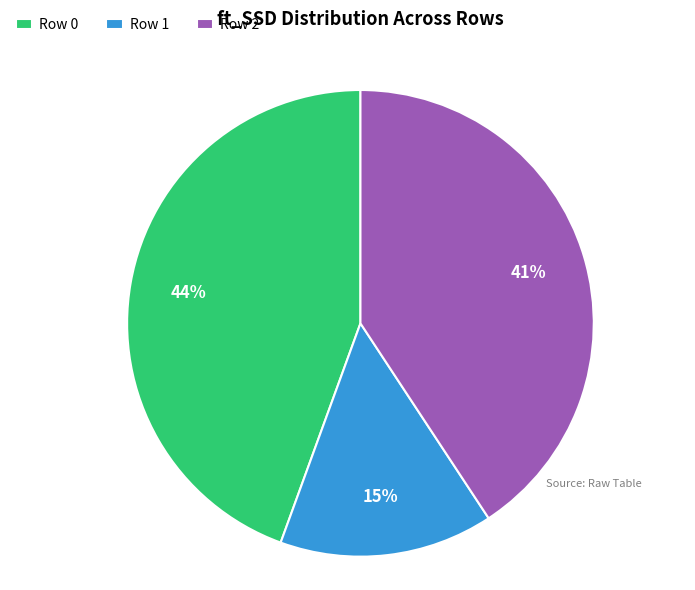

How many slices are in this pie chart?

3